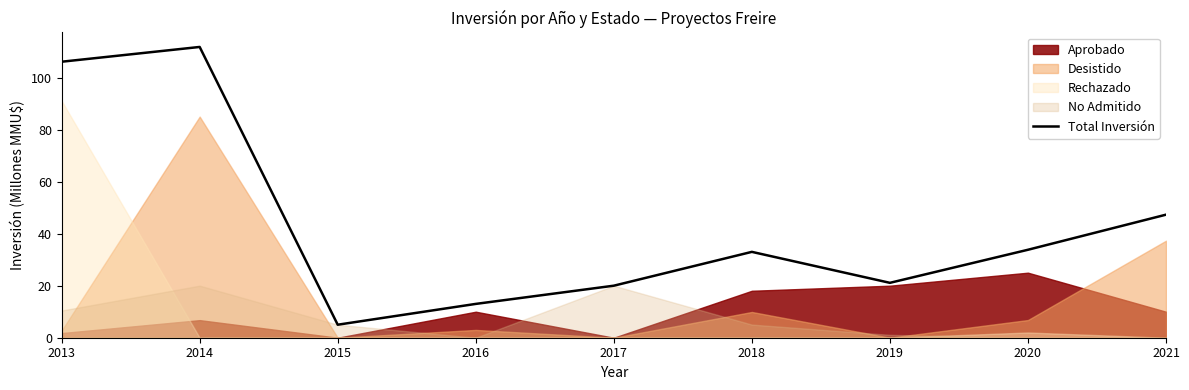

Is it true that the value at 2017 is 20.0?

True